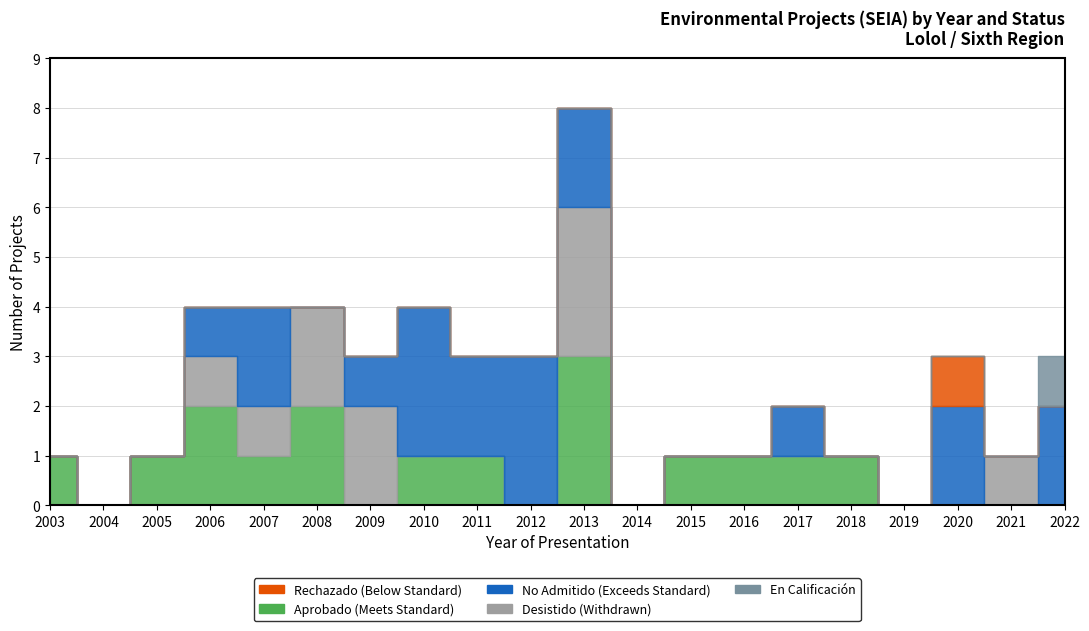

What are all the series names shown in the legend?

Aprobado, Desistido, No Admitido, Rechazado, En Calificacion